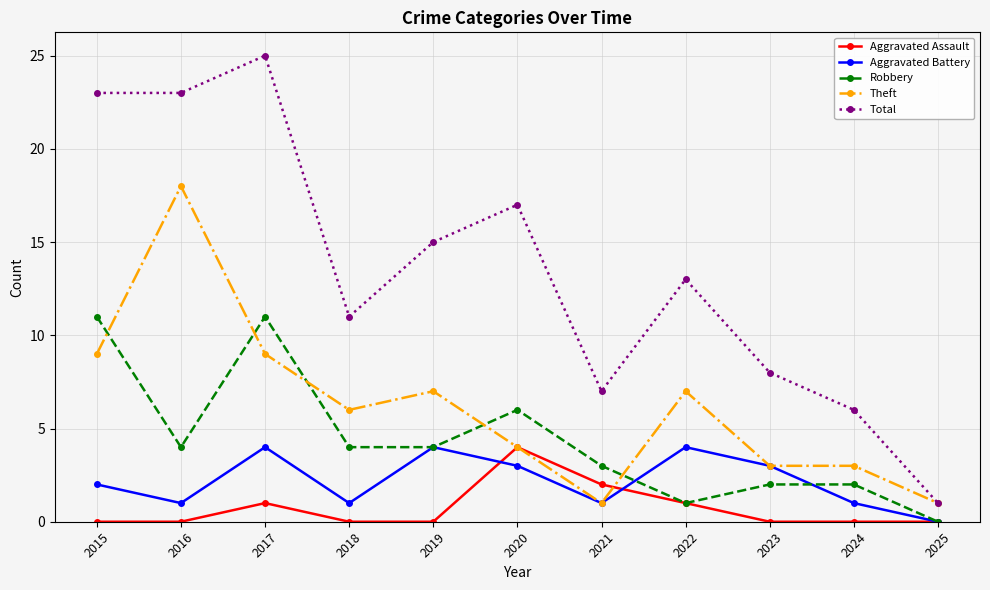

Which series ends up on top after the final intersection of Theft and Aggravated Assault?

Theft